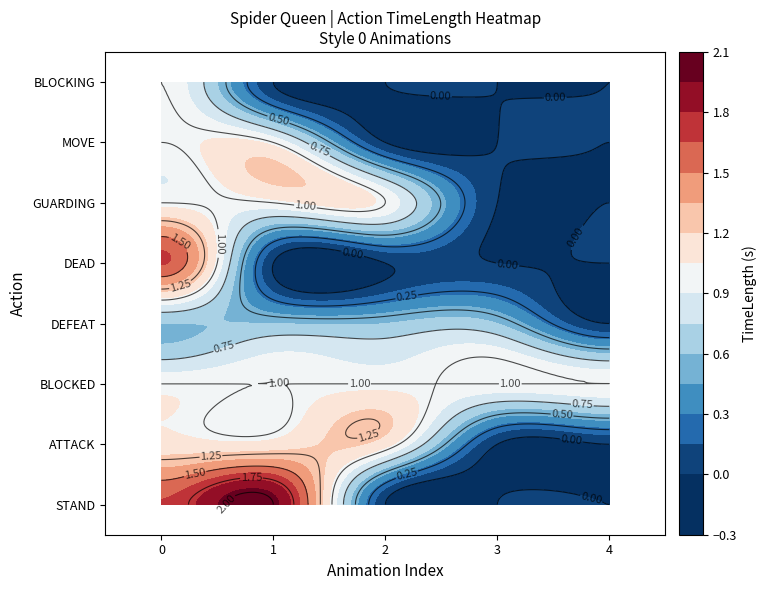

At how many categories does at least one series exceed 0?

5